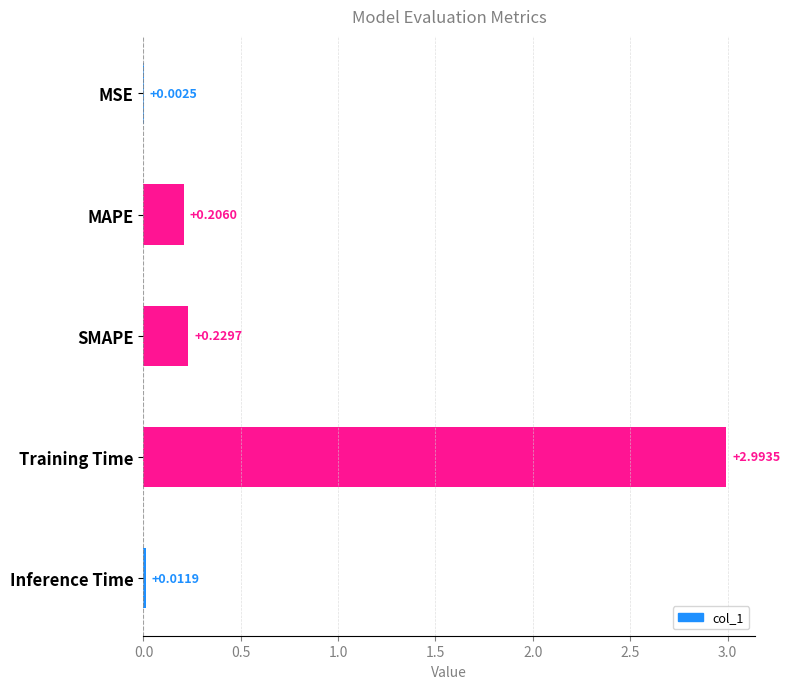

At which category does the chart reach its peak across all series?

Training Time